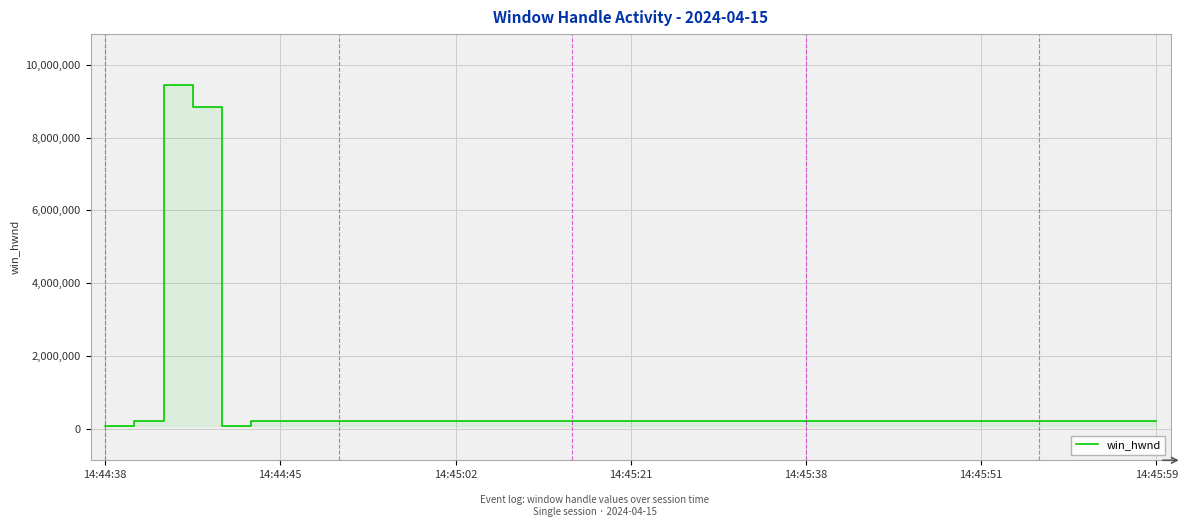

What is the value of the 34th point from the left?

197686